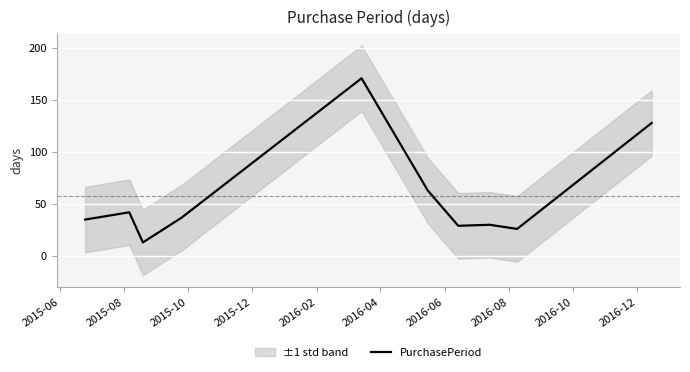

True or false: there are more than 2 points higher than both neighbors.

True